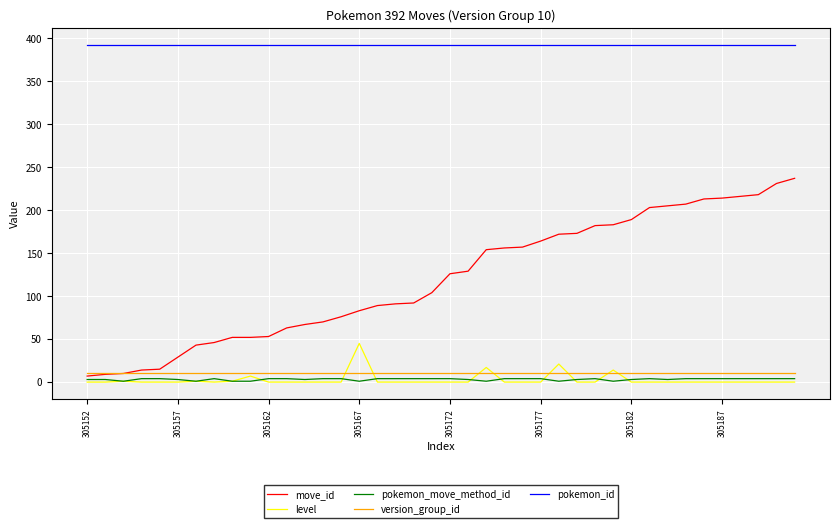

What is the highest value of the move_id series?

237